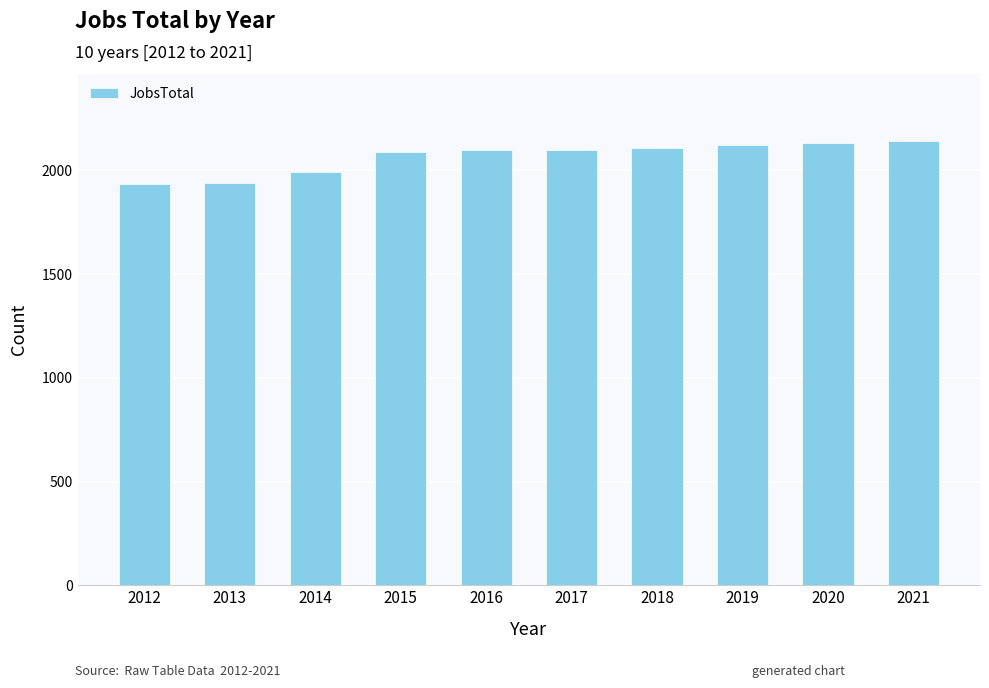

What is the minimum value shown in the chart?

1932